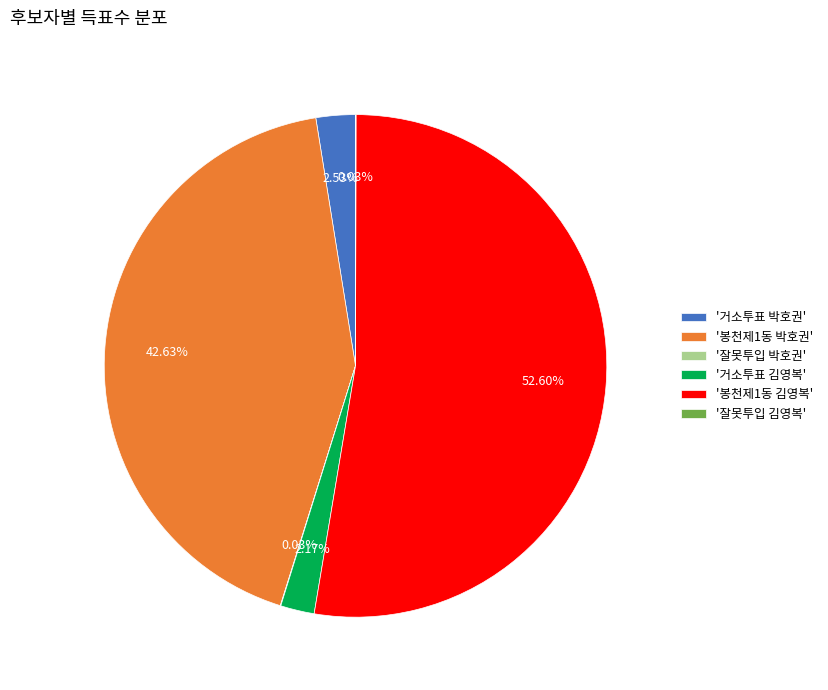

Approximately how many times larger is the value at '거소투표 박호권' compared to '거소투표 김영복'?

1.2